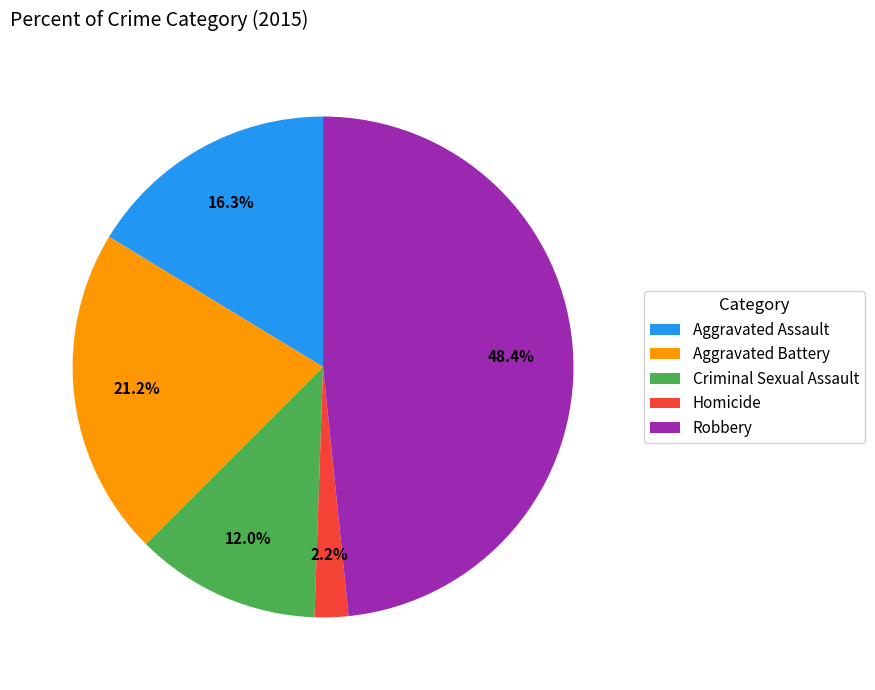

True or false: Robbery accounts for 41% of the total.

False